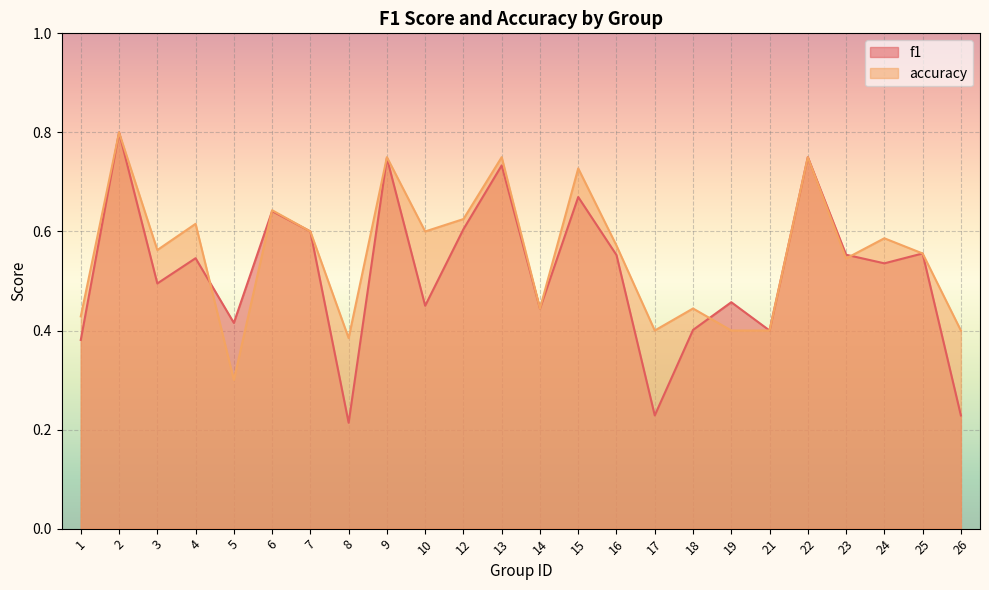

What is the value of the accuracy point at the 2nd from the left?

0.8